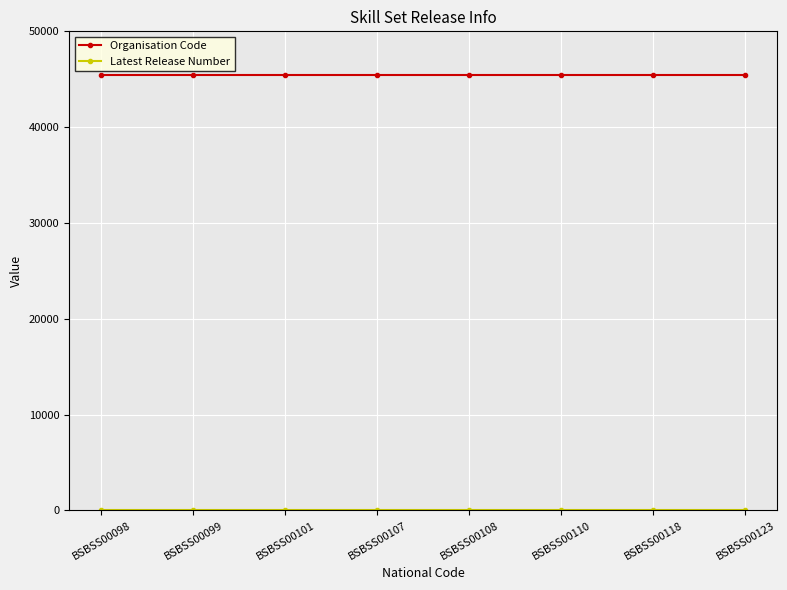

What is the lowest value of the Organisation Code series?

45444